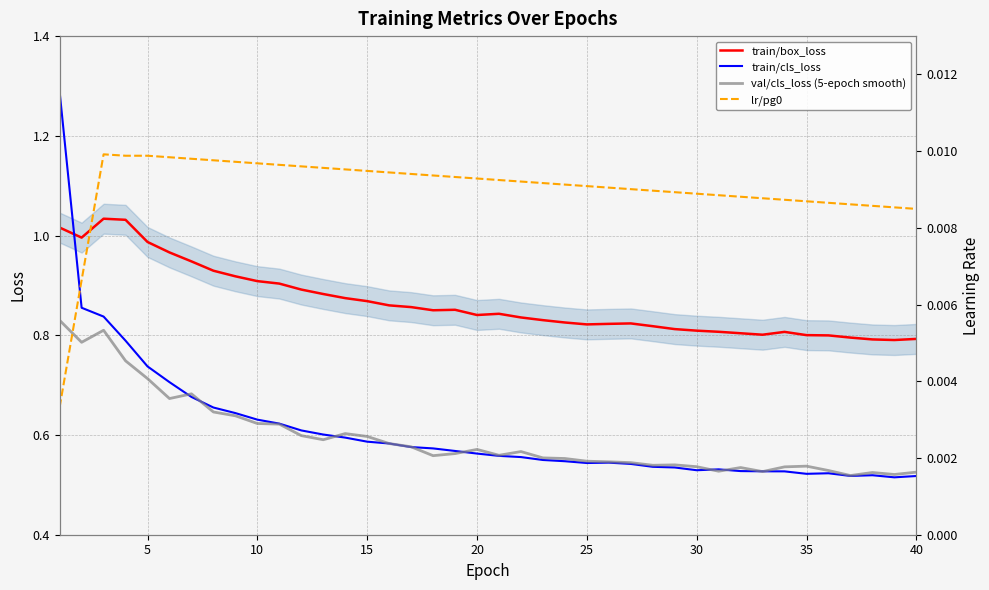

True or false: train/box_loss and val/cls_loss (5-epoch smooth) intersect in this chart.

False